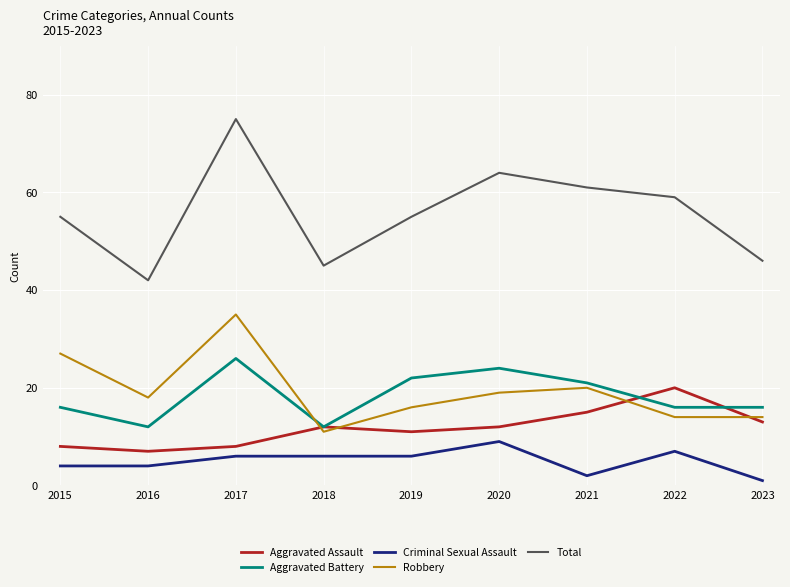

At which label does Robbery reach its peak?

2017